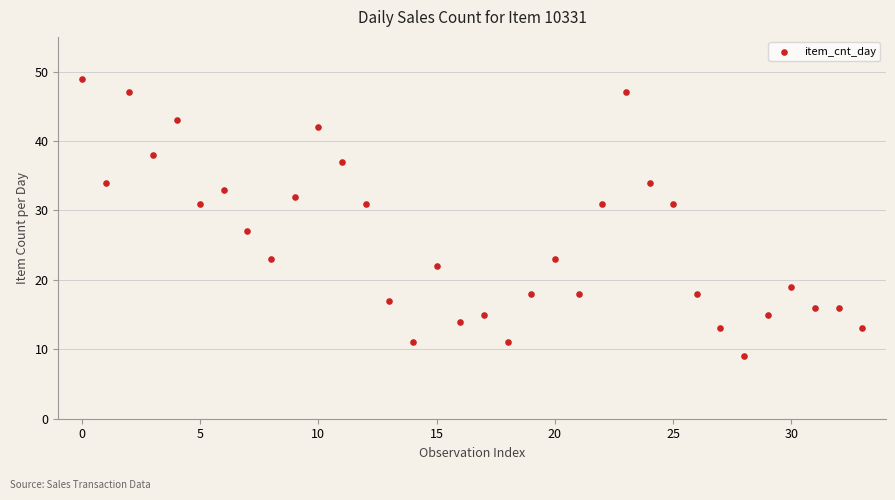

What is the range of Y values (max minus min)?

40